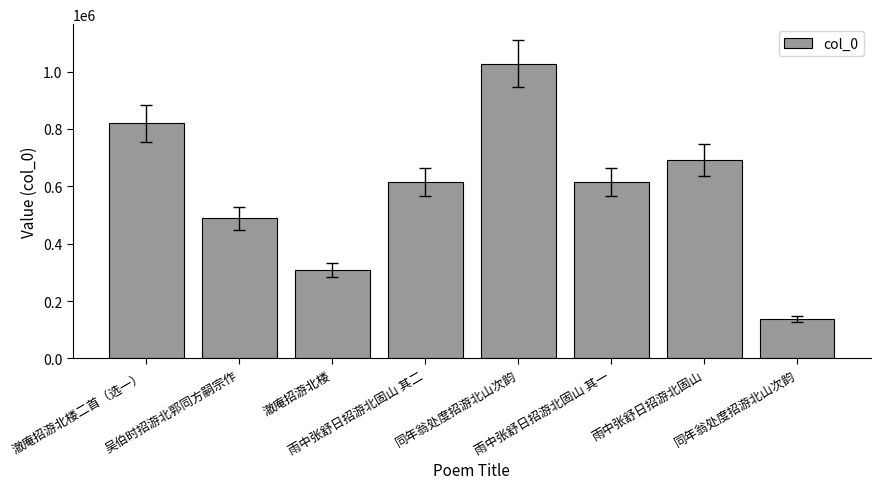

Reading left to right, extract all data points from this chart.

819365	488132	308191	615595	1027448	615594	691161	136018